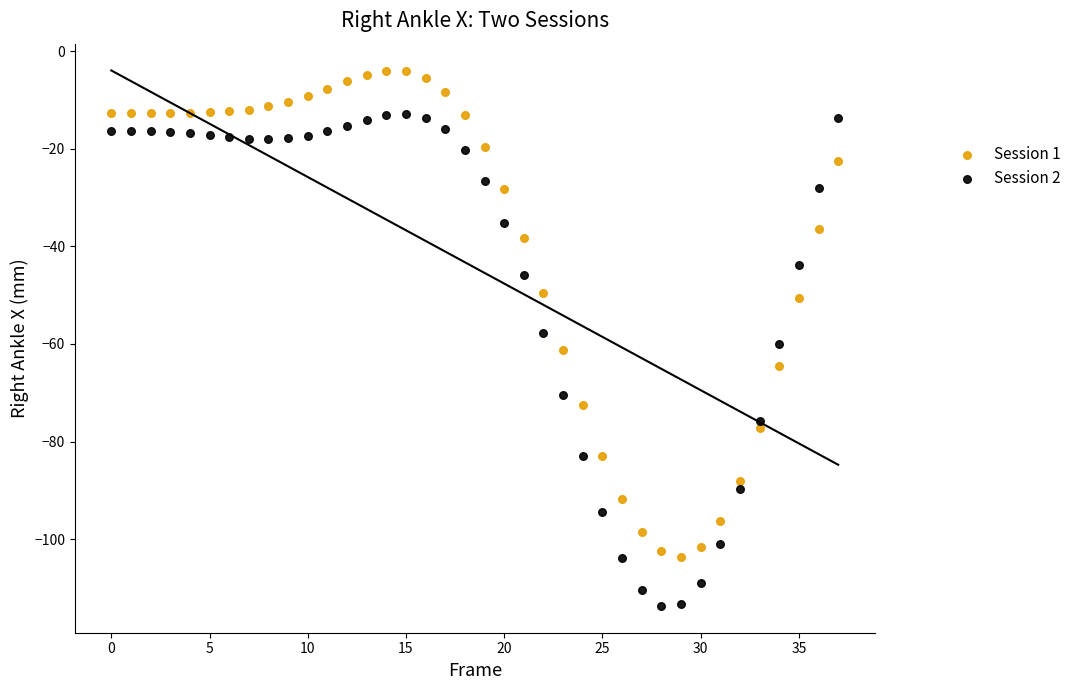

Which series has the largest Y range (max minus min)?

Session 2